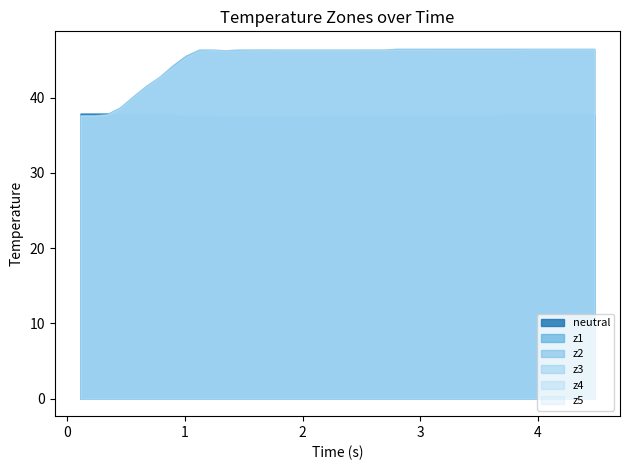

How many values in the z1 series exceed 46?

31